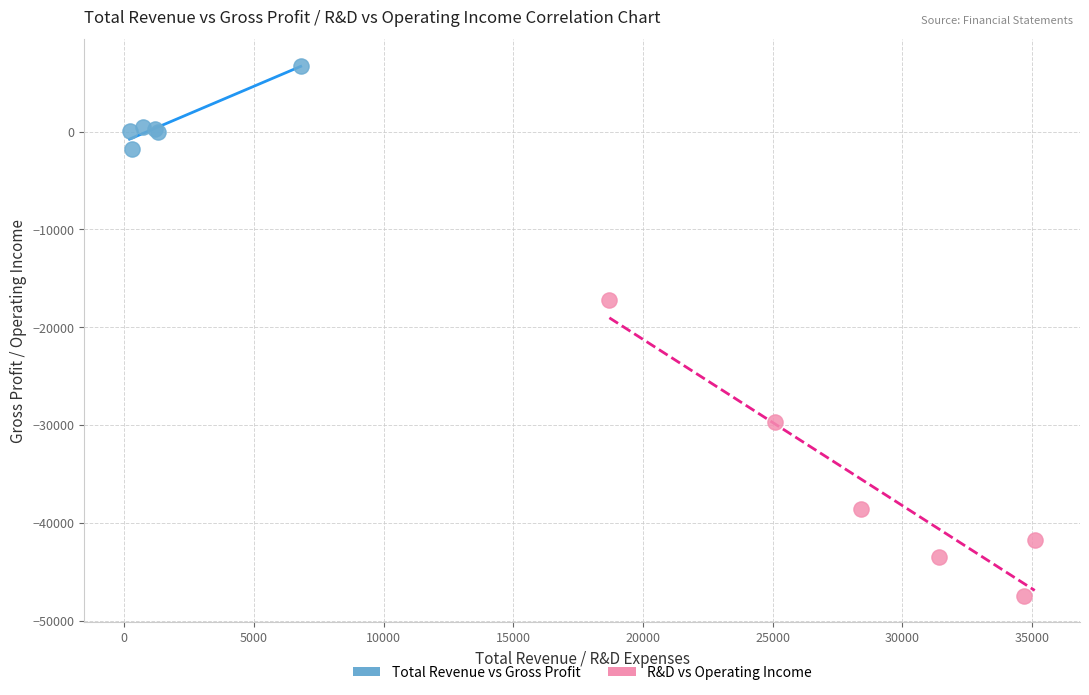

Which series contains the lowest Y value?

R&D vs Operating Income